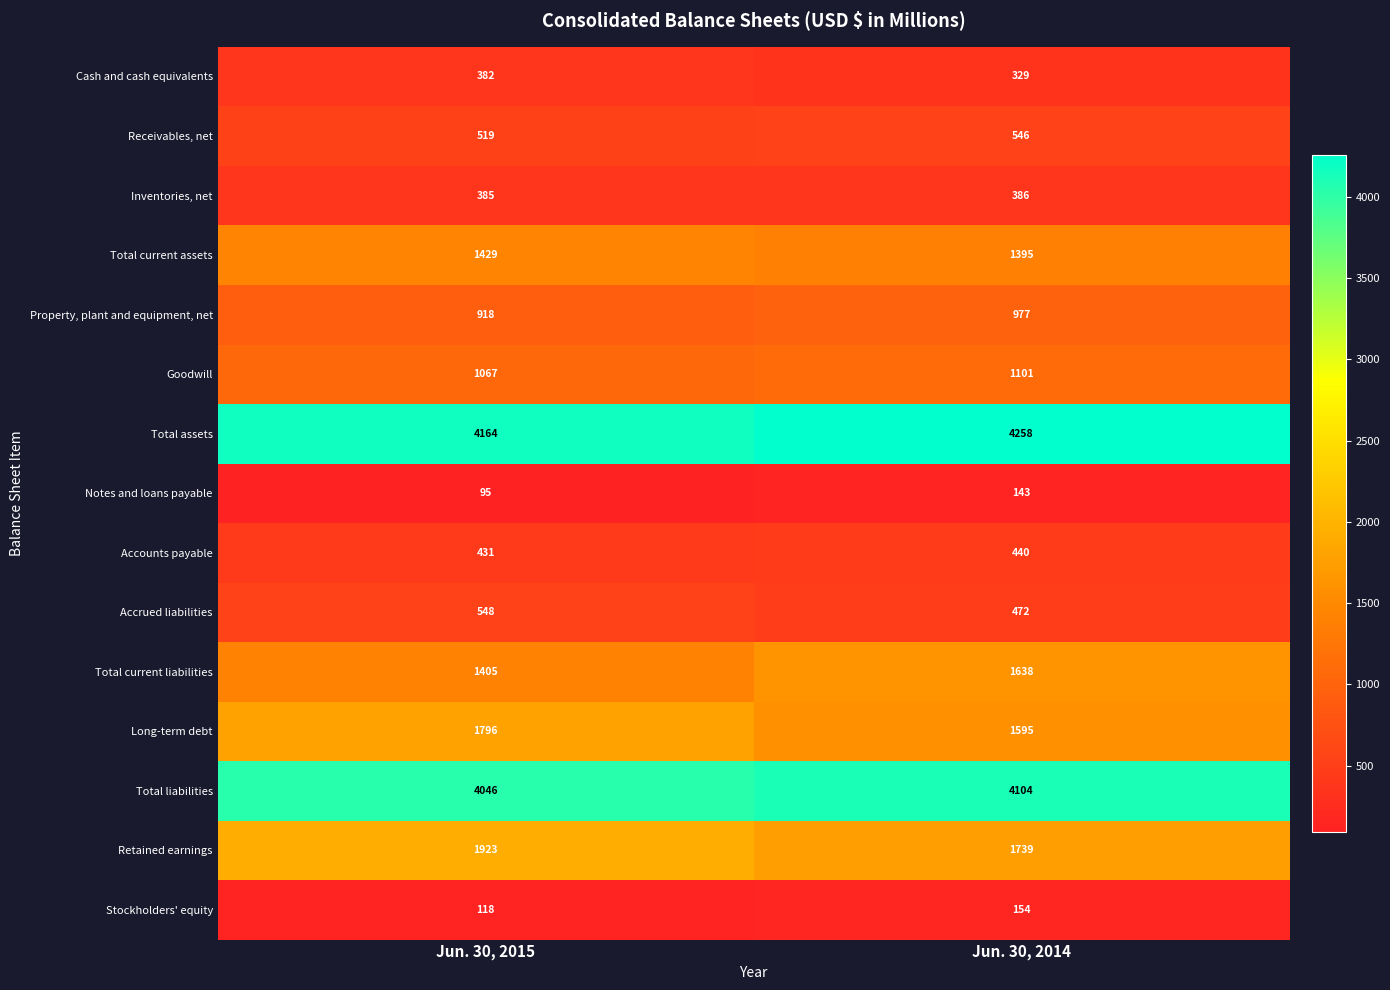

What is the sum of the Cash and cash equivalents values at Jun. 30, 2014 and Jun. 30, 2015?

711